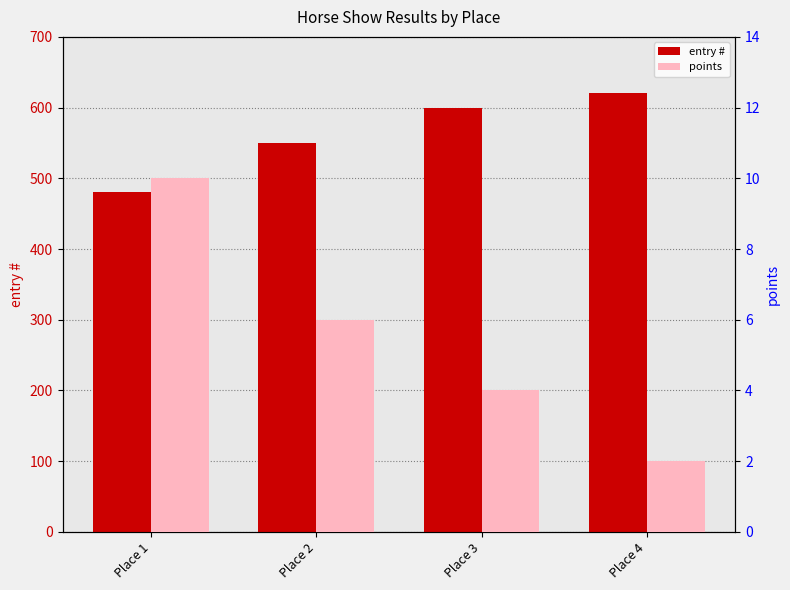

Reading left to right, transcribe all the data shown in this chart.

entry #: 480	550	600	621
points: 10	6	4	2